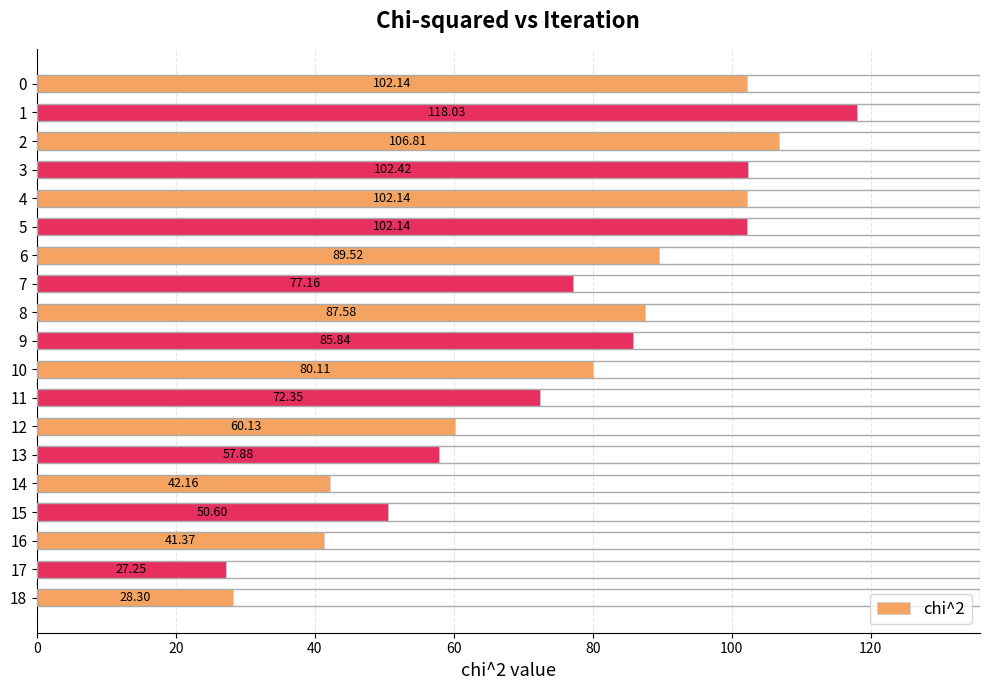

Between 10 and 17, which is larger?

10